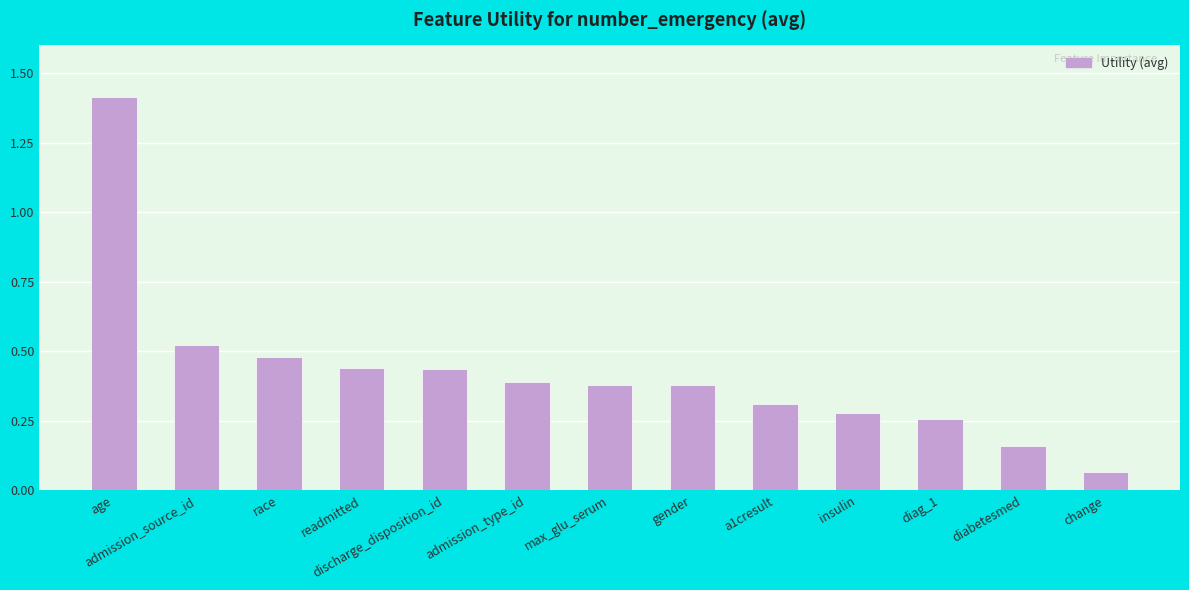

Which has a higher value, max_glu_serum or diabetesmed?

max_glu_serum